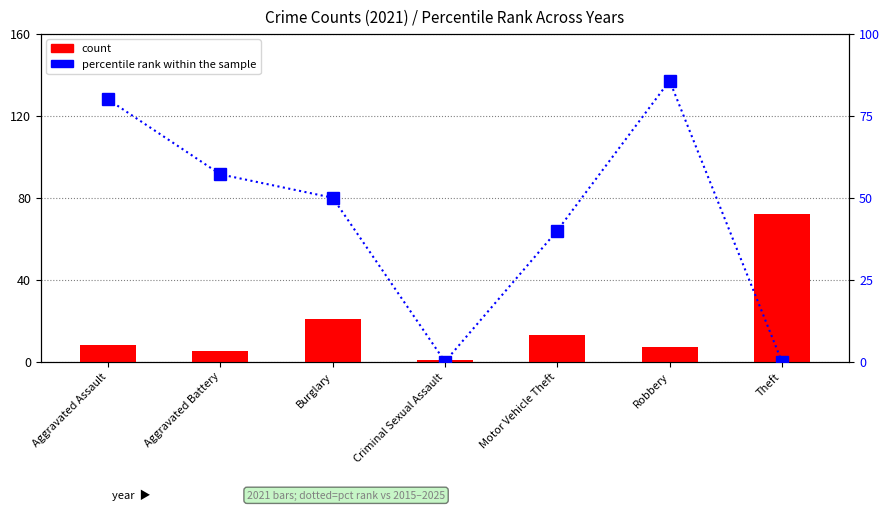

Which series changed the most between Motor Vehicle Theft and Theft?

count